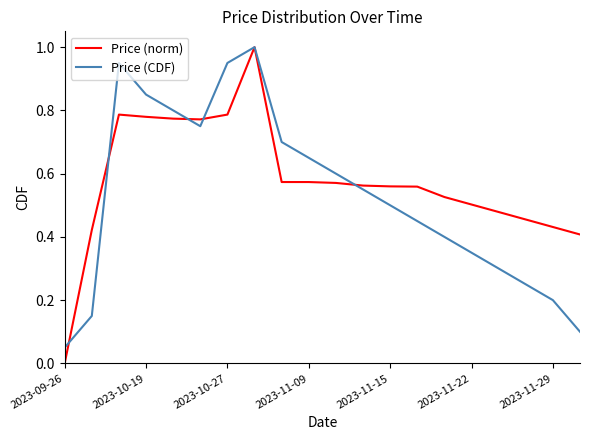

List the series in order of their overall mean, lowest first.

Price (CDF), Price (norm)